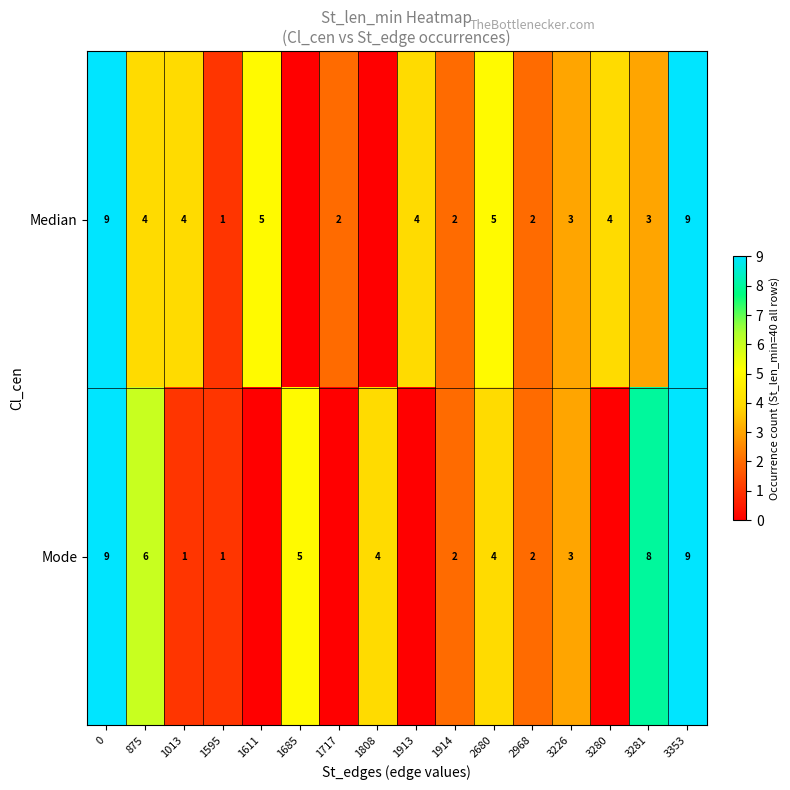

Is it true that Mode equals 5 at 1685?

True